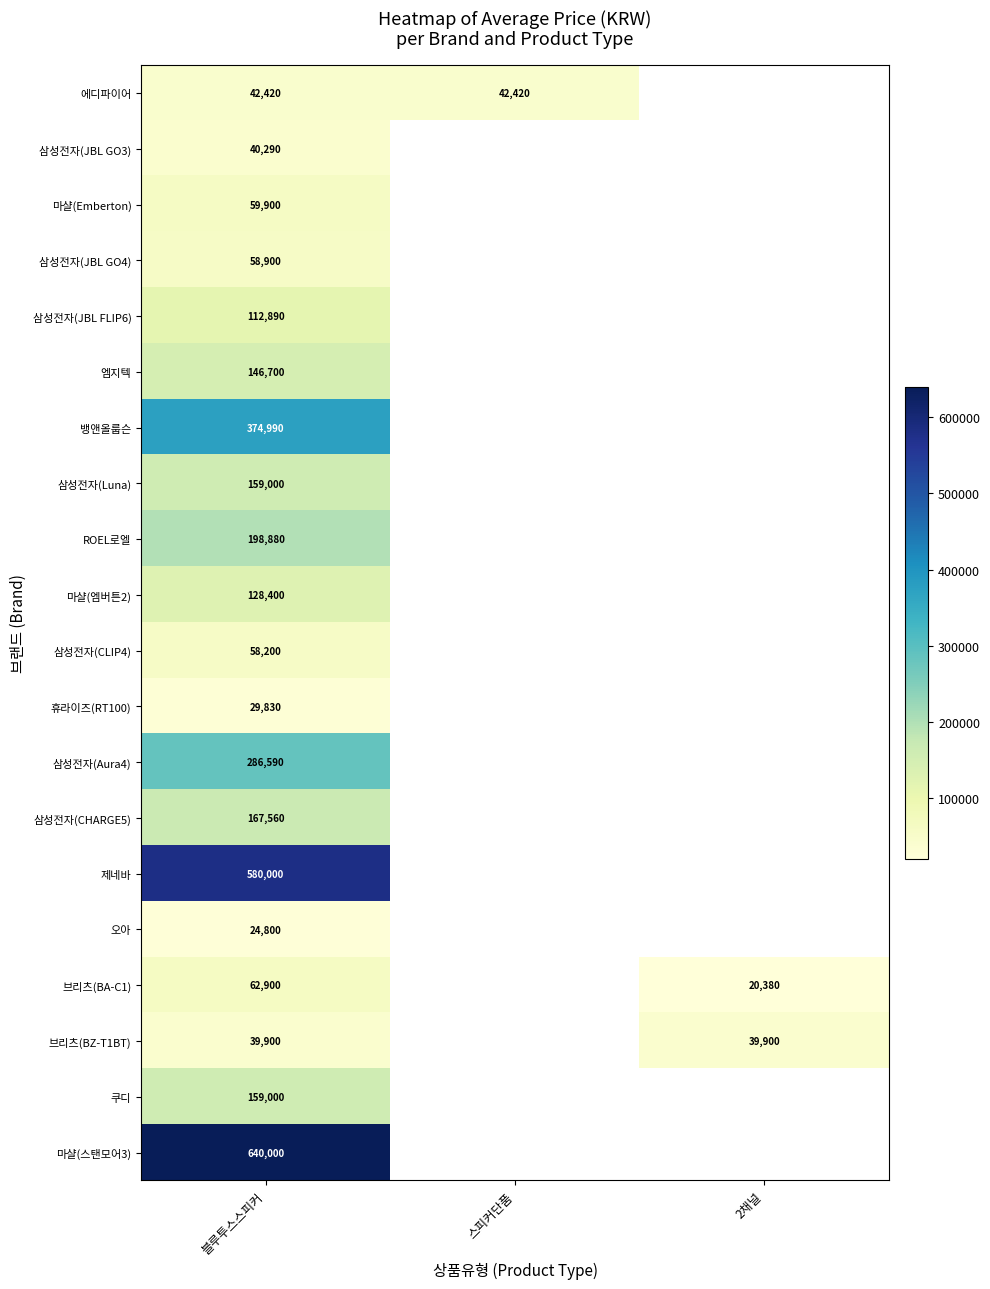

What is the total value across all series at 블루투스스피커?

3371150